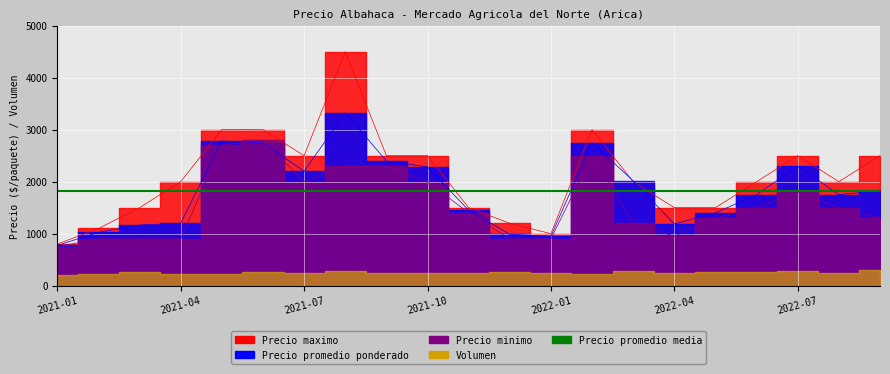

What is the label of the 13th point from the left?

2022-01